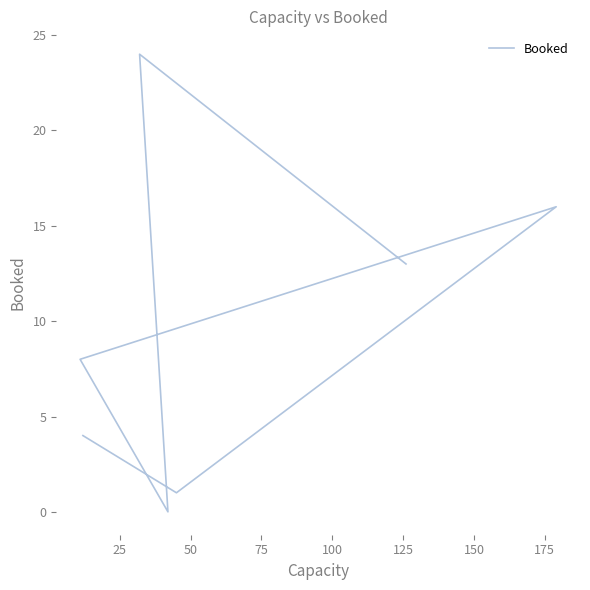

What is the difference between the values at 25 and 125?

23